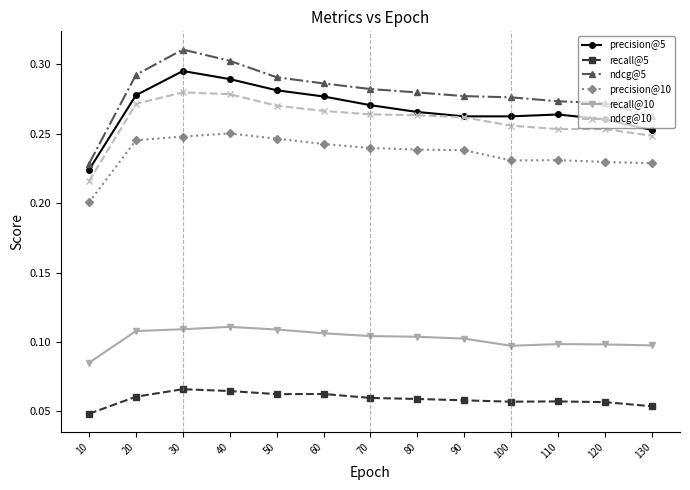

True or false: ndcg@10 and recall@10 cross at least once.

False